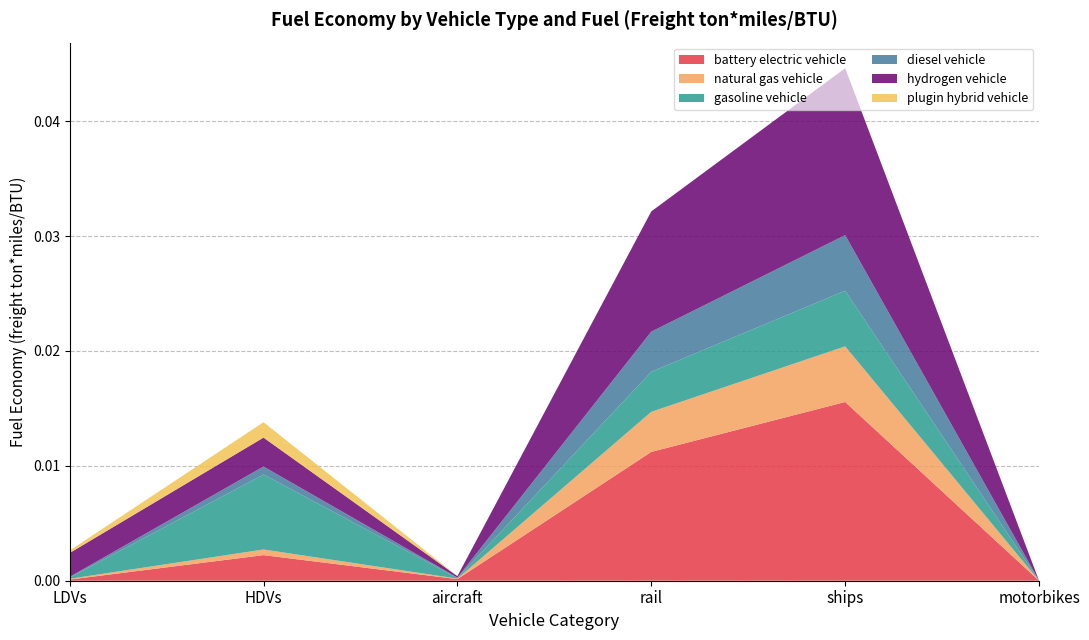

At which category is the sum across all series the highest?

ships